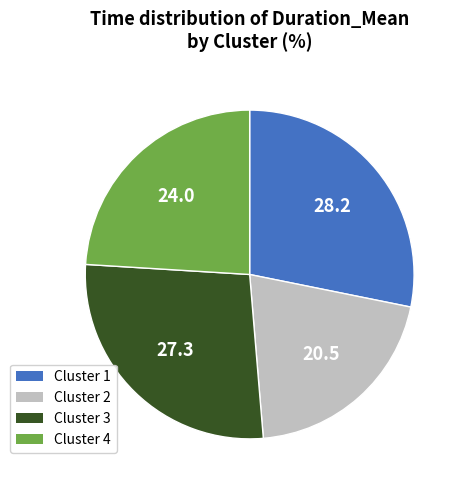

Is it true that Cluster 3 is 27% of the pie?

True